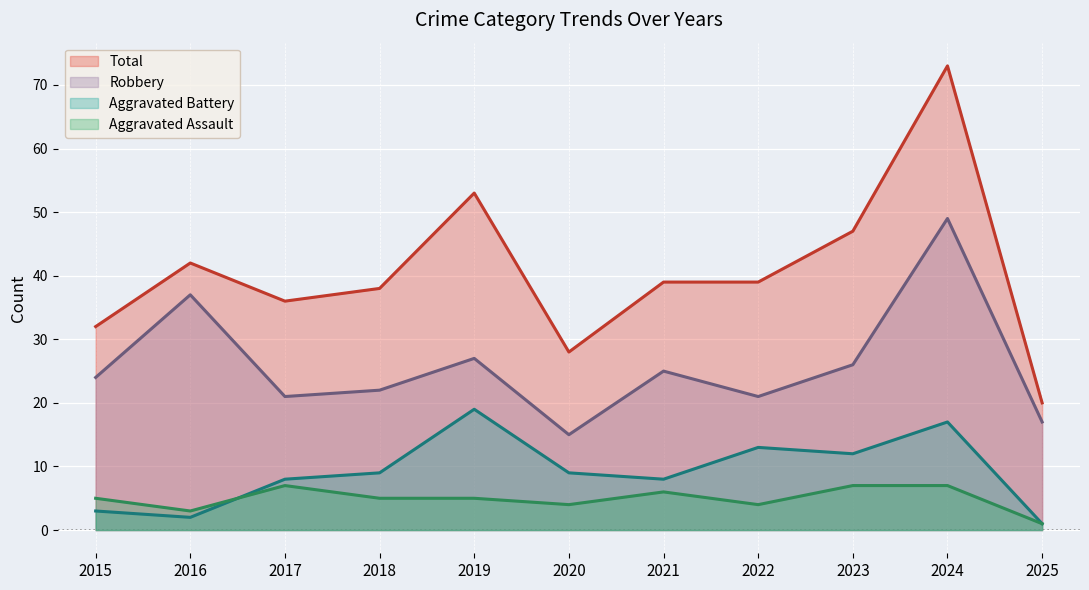

Is the value of Total at 2018 greater than the value of Aggravated Battery at 2023?

Yes